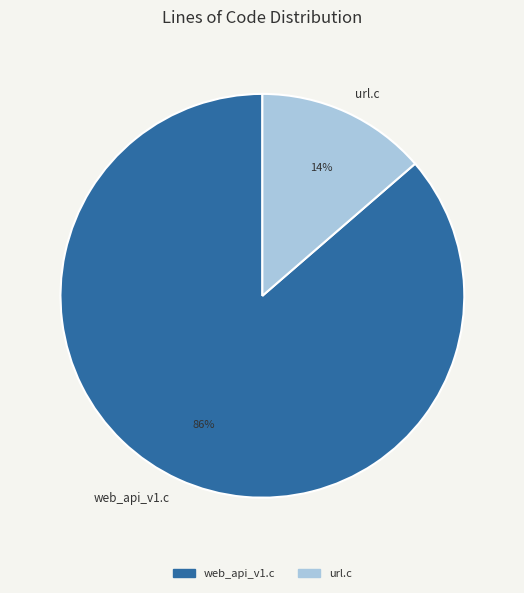

Is there a majority slice in this chart?

Yes